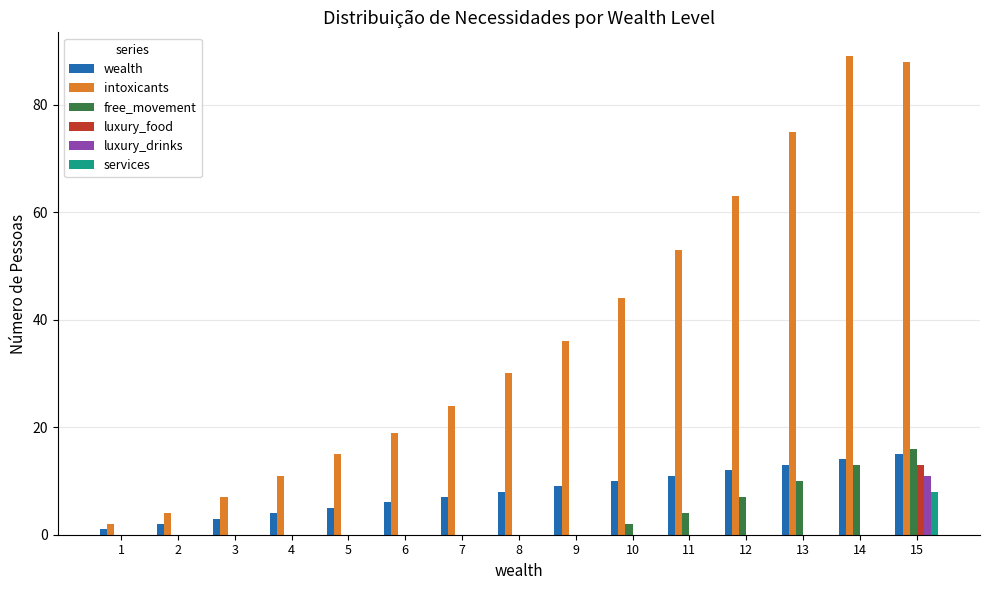

What is the difference between the intoxicants values at 5 and 10?

29